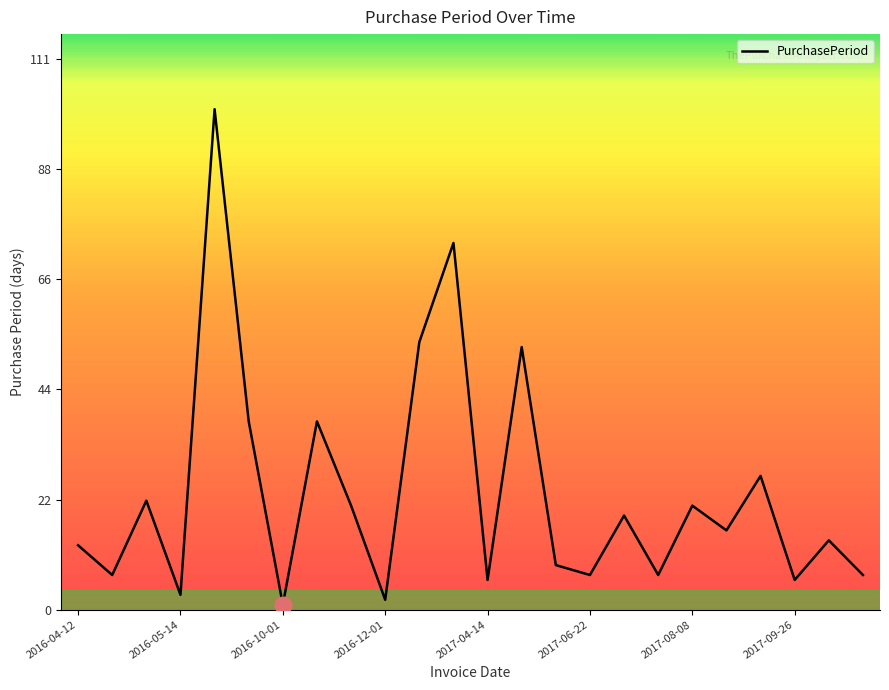

True or false: there are more than 1 points higher than both neighbors.

True